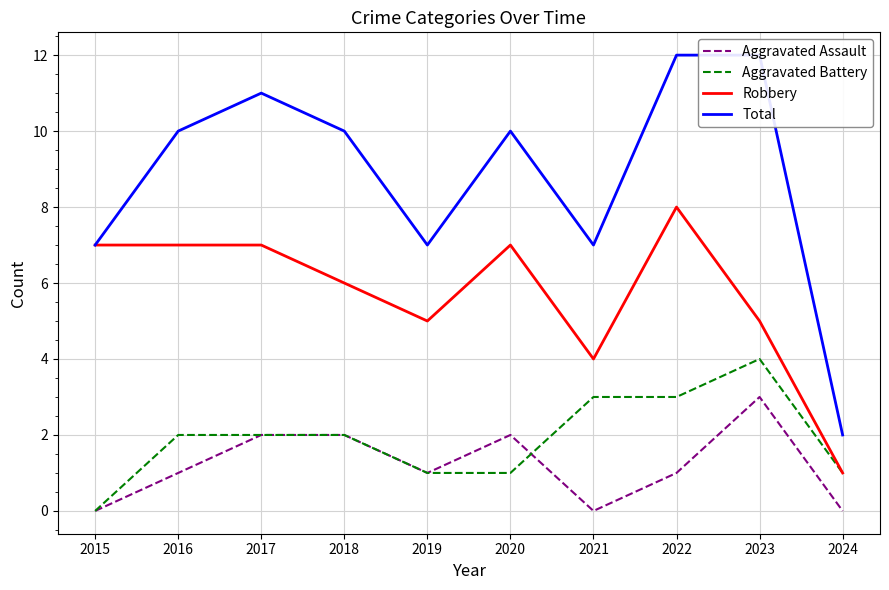

What is the spread (max minus min) of values at 2019?

6